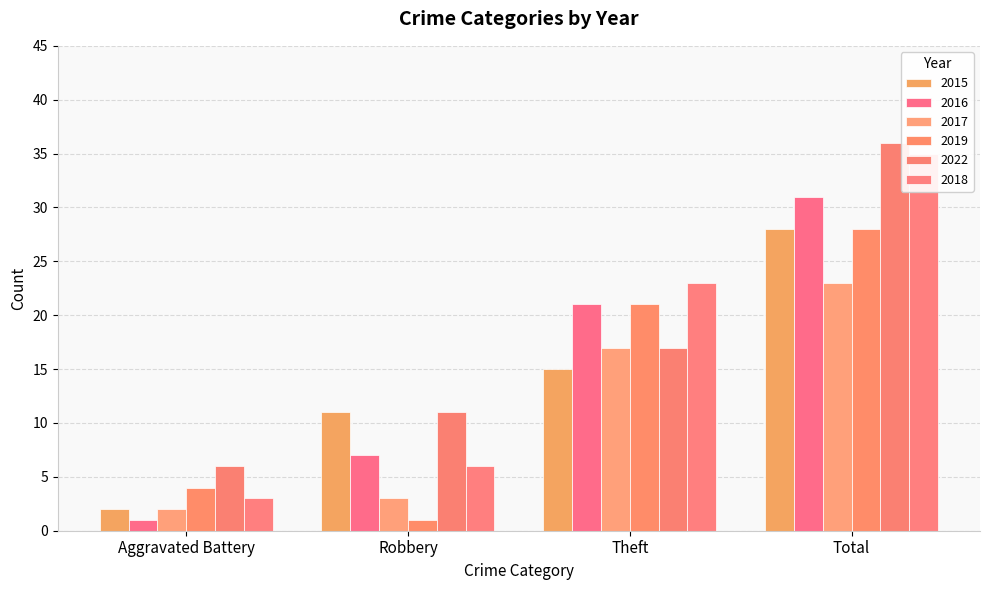

The value of 2019 at Total is 41. True or false?

False